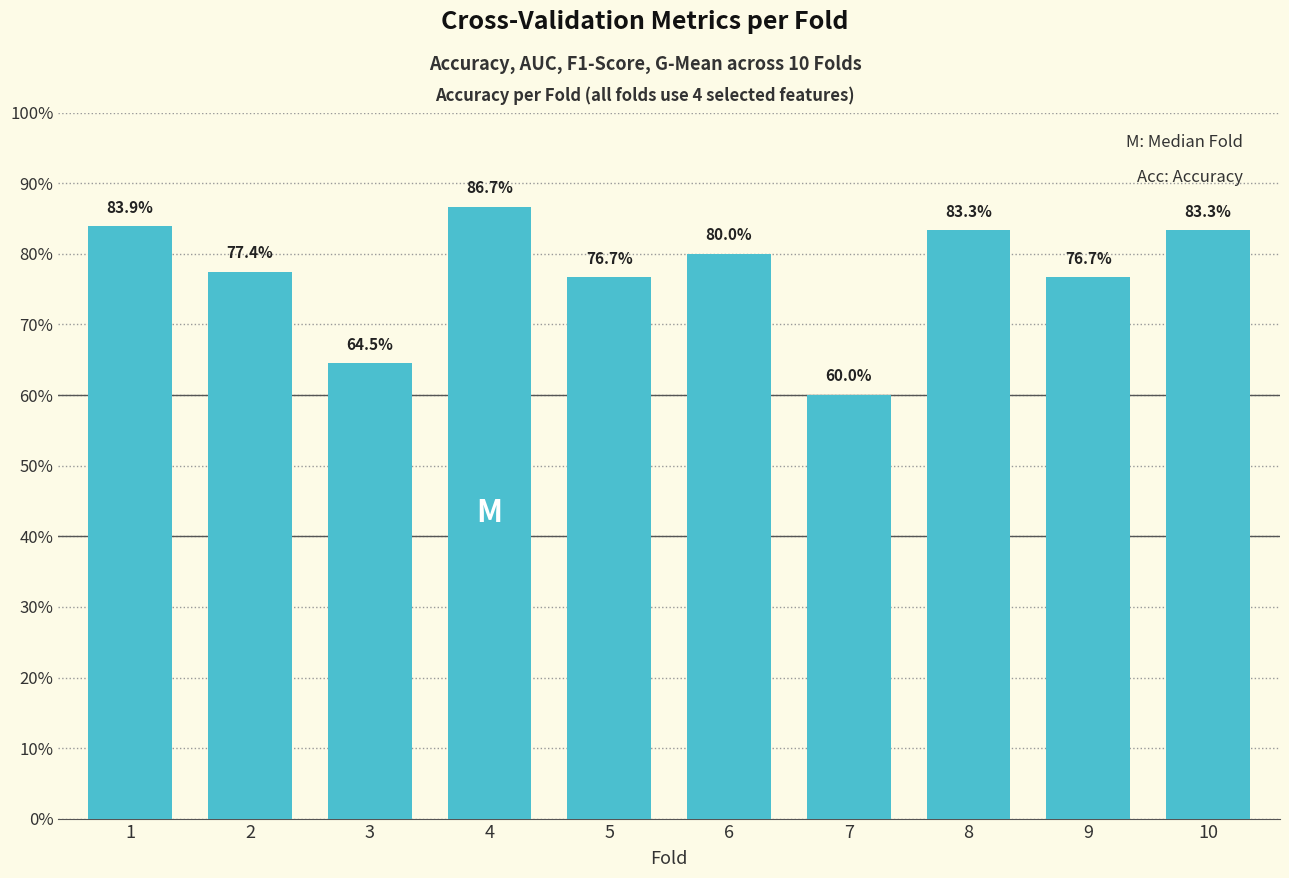

What is the minimum value shown in the chart?

0.6